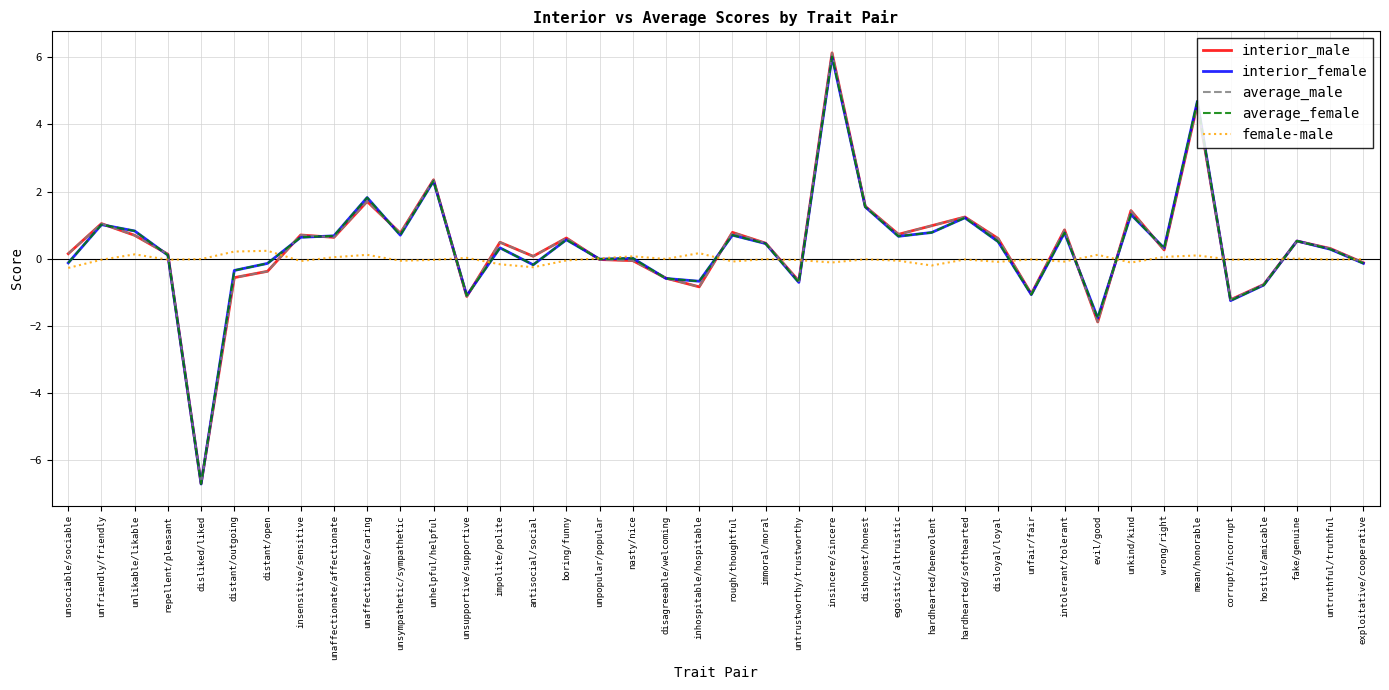

Which series ends up on top after the final intersection of interior_female and average_female?

average_female